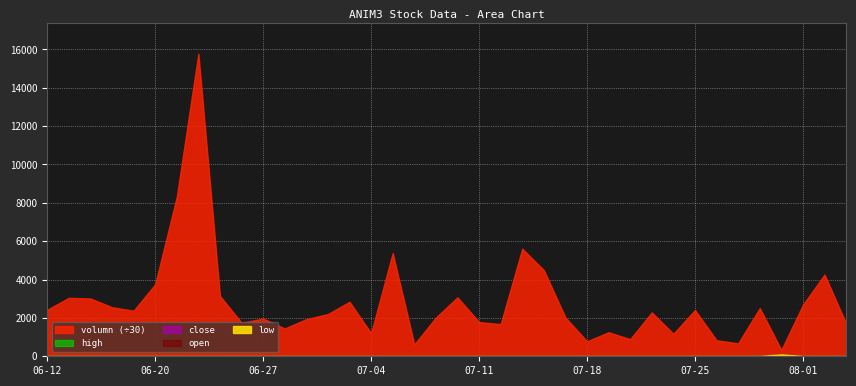

At which category does the chart reach its peak across all series?

2017-06-22